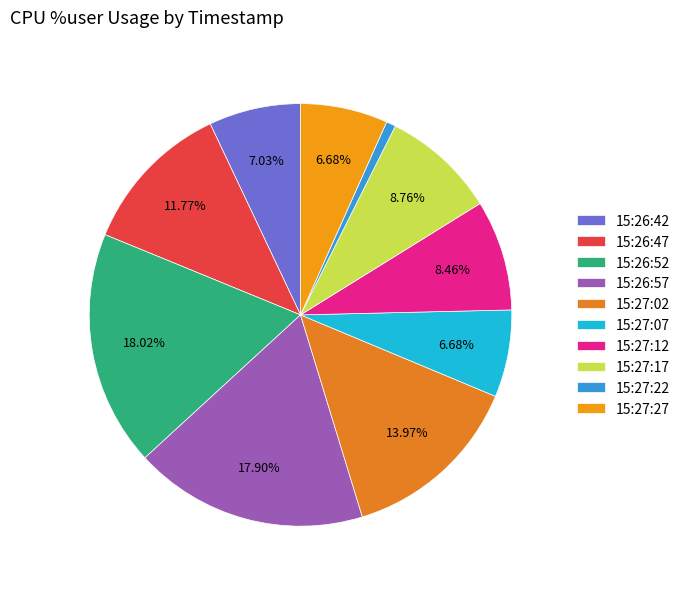

Combined, do 15:27:27 and 15:27:17 account for over 50%?

No